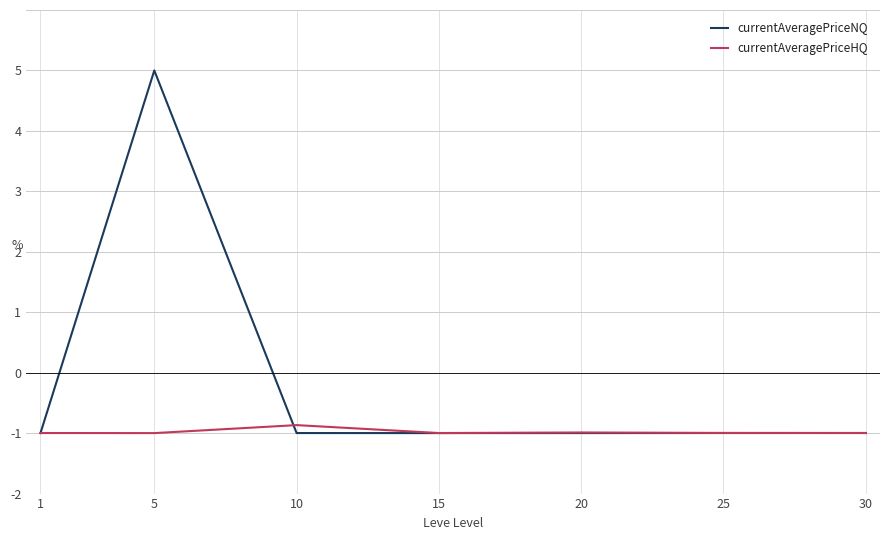

Is it true that currentAveragePriceNQ equals -0.5 at 30?

False